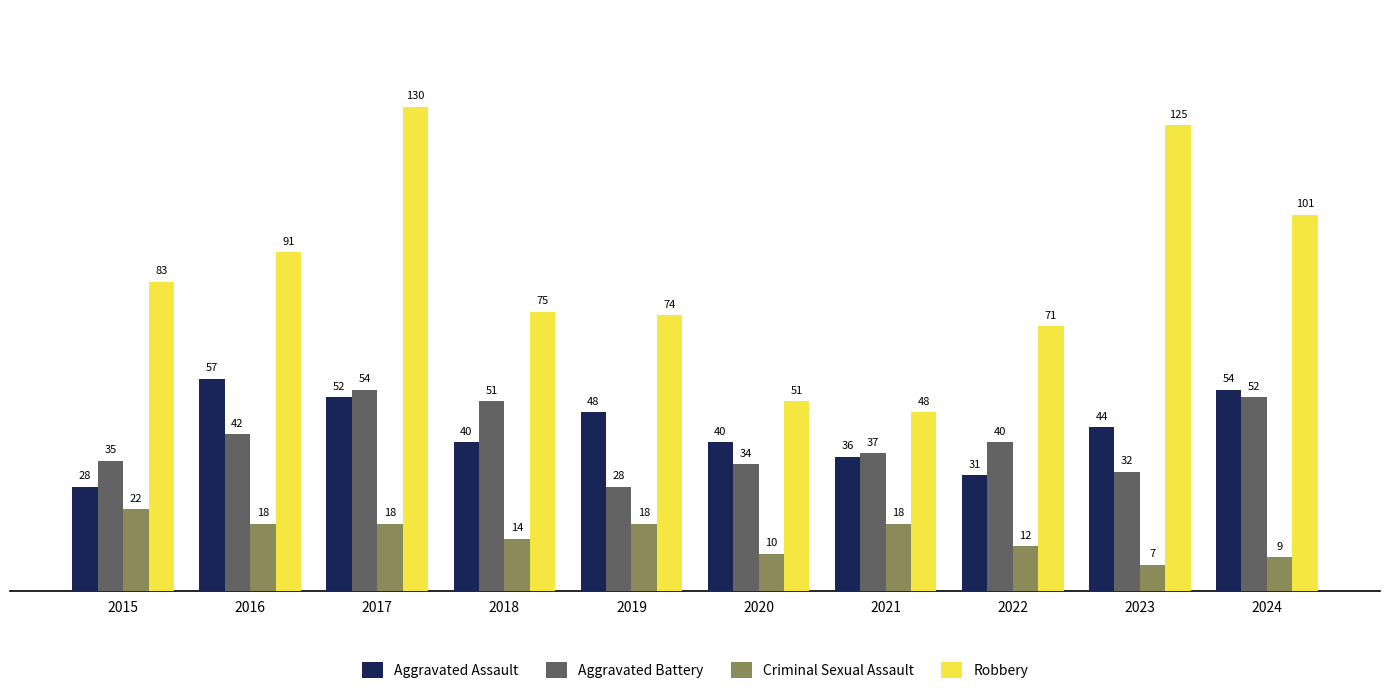

The Aggravated Battery series shows 13 at 2021. True or false?

False